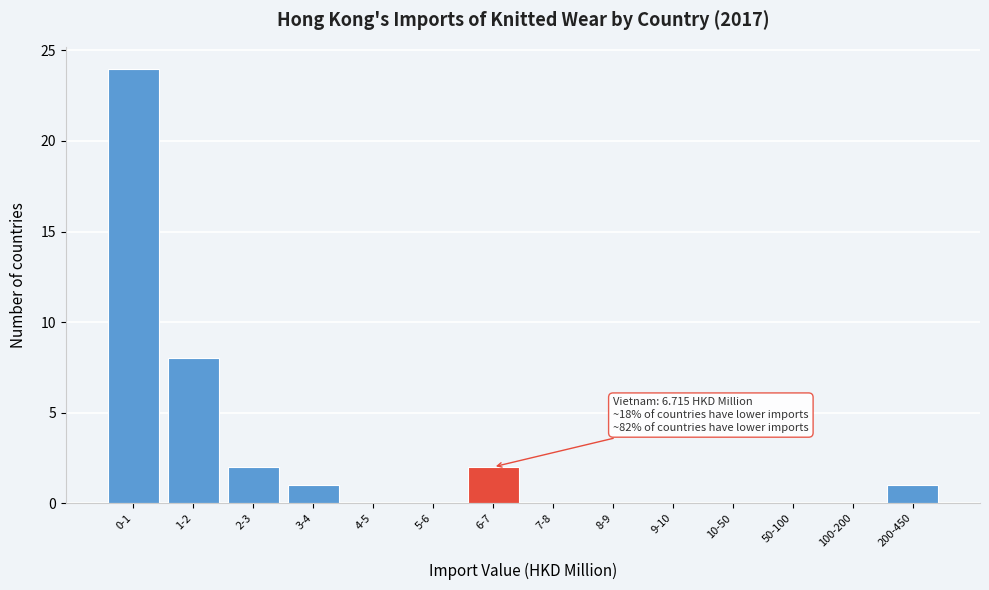

Reading right to left, transcribe all the data shown in this chart.

200-450=1	100-200=0	50-100=0	10-50=0	9-10=0	8-9=0	7-8=0	6-7=2	5-6=0	4-5=0	3-4=1	2-3=2	1-2=8	0-1=24